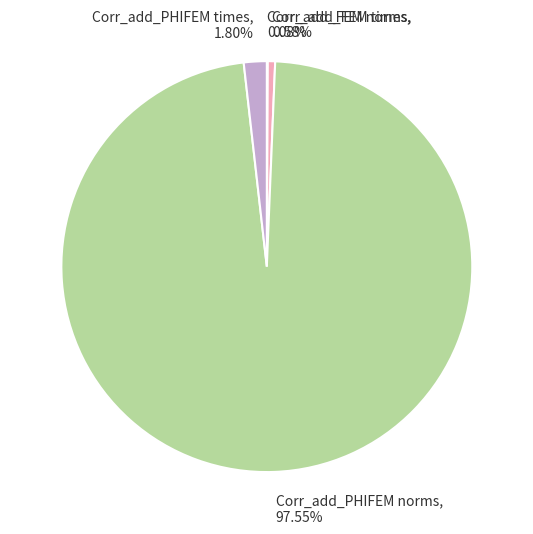

True or false: Corr_add_PHIFEM times accounts for 10% of the total.

False